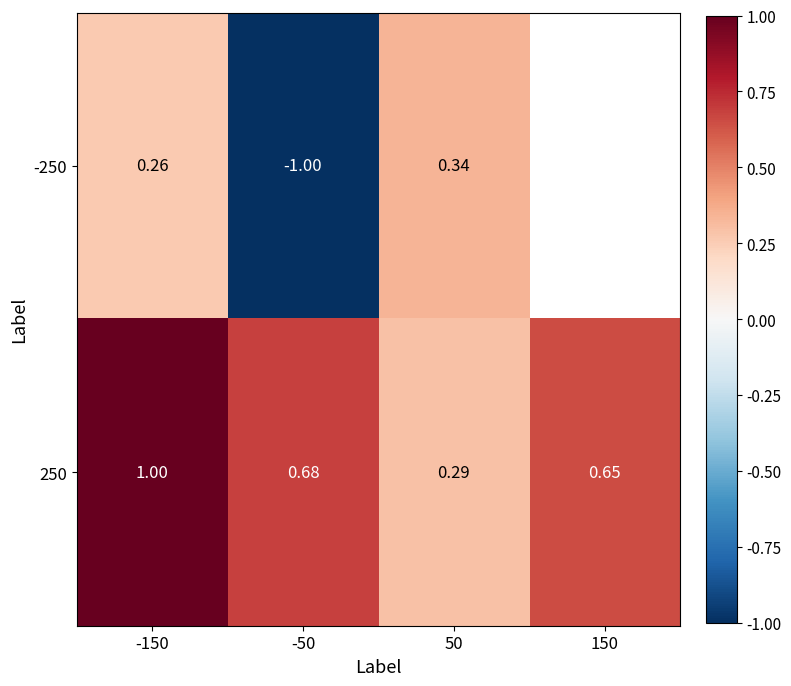

How many series are shown in this chart?

2